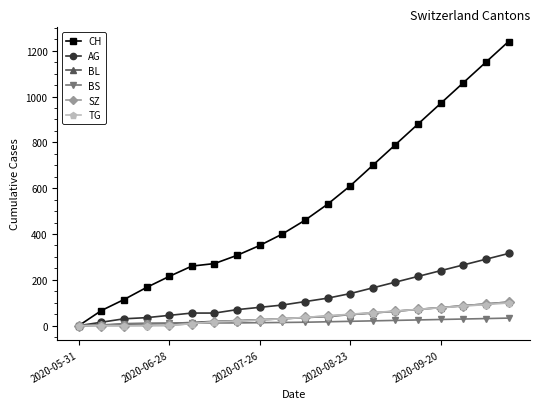

What is the maximum value for BL?

103